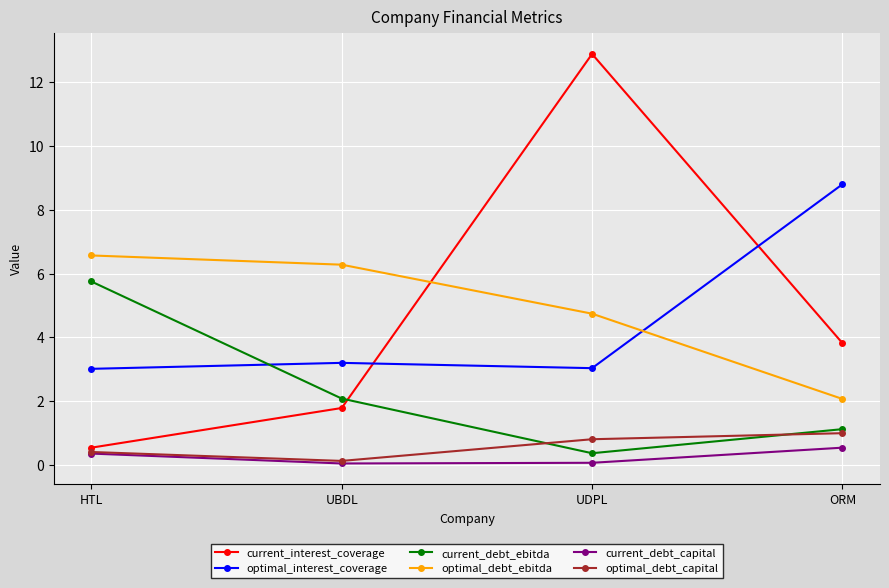

Which series has the largest range (max minus min)?

current_interest_coverage